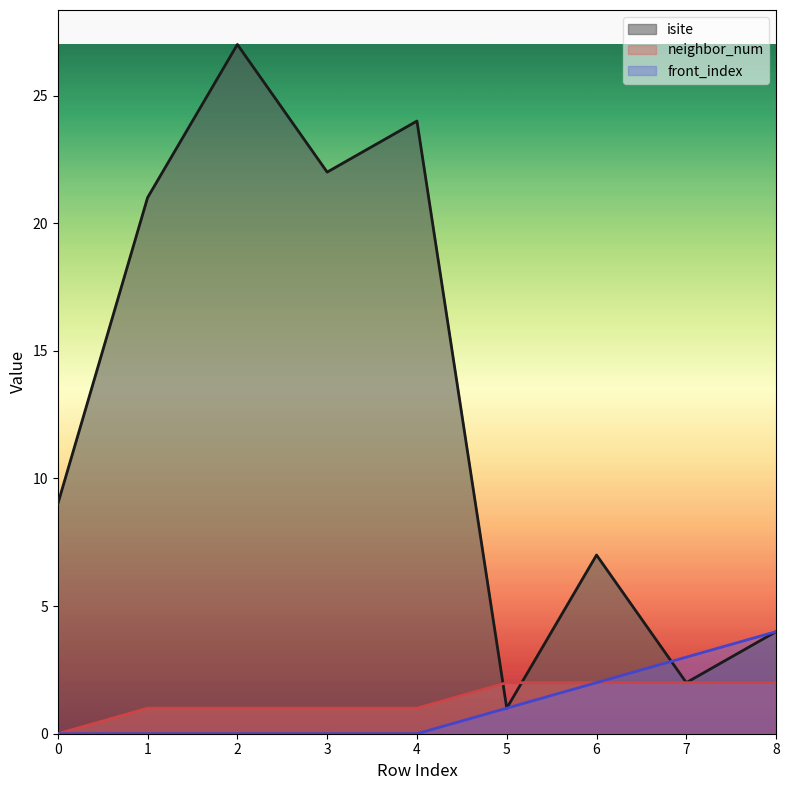

What is the difference between the maximum and minimum values in the neighbor_num series?

2